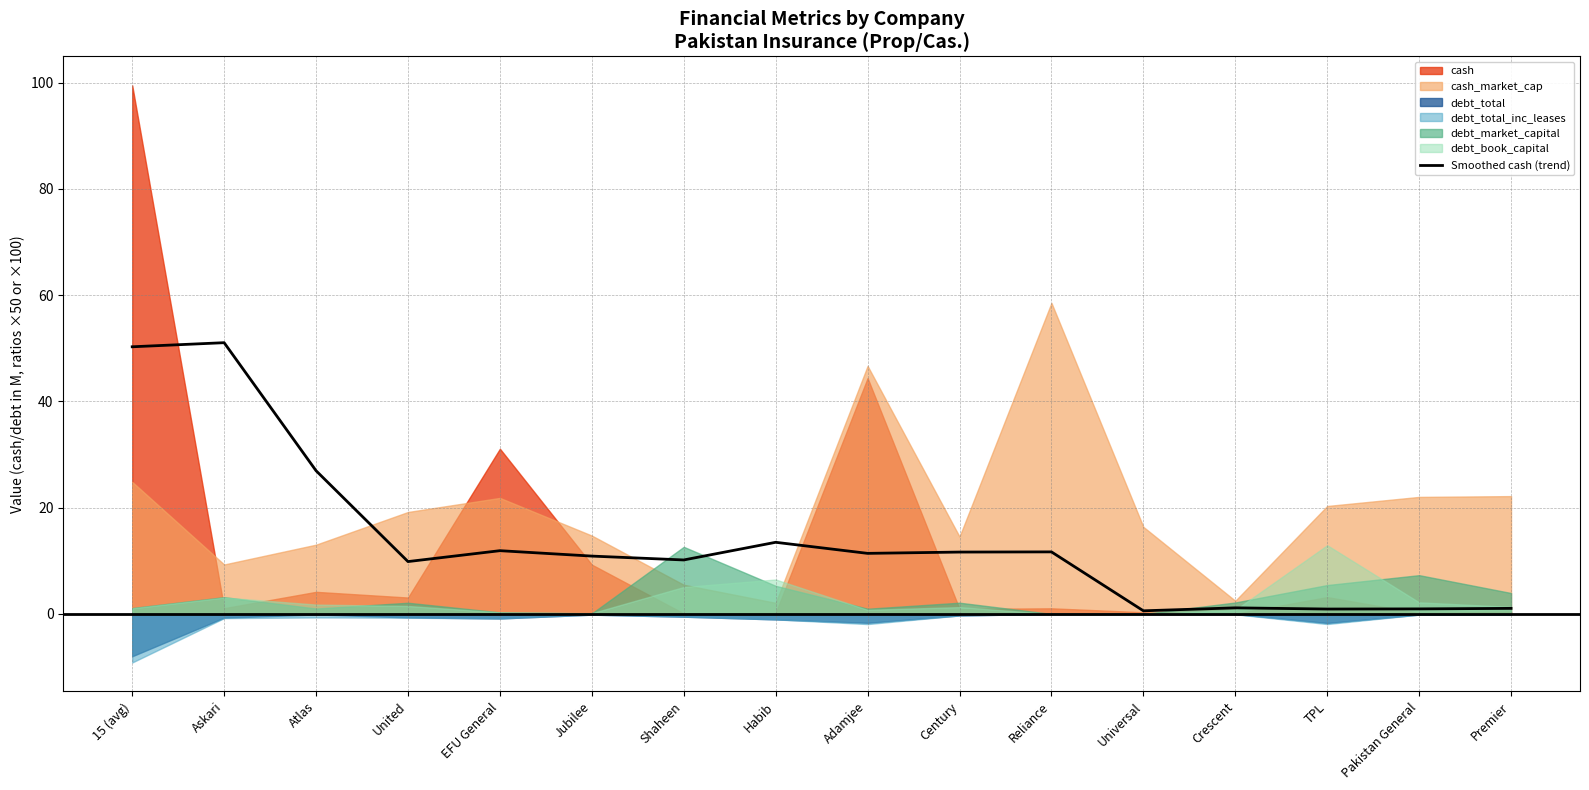

What is the label of the 15th point from the left?

Pakistan General